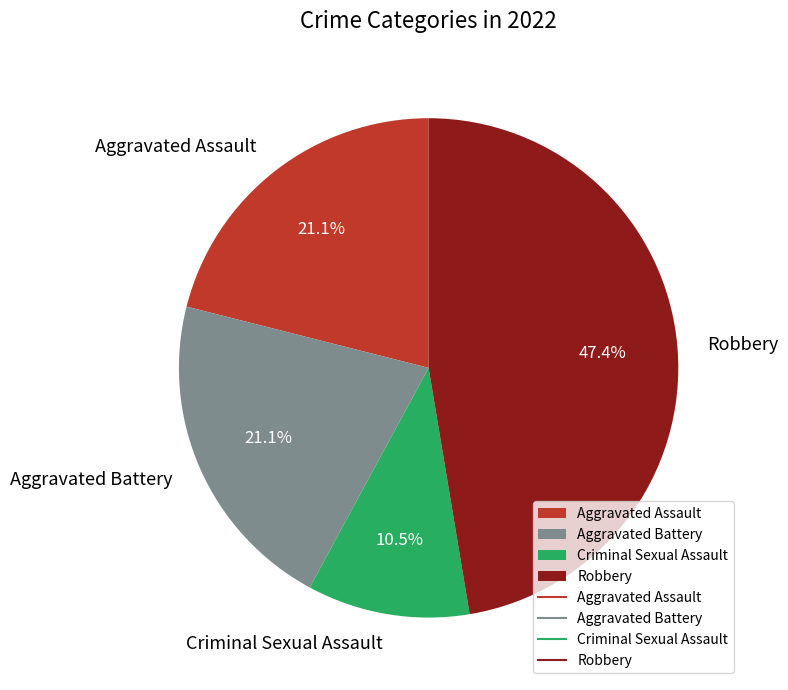

Between Aggravated Battery and Criminal Sexual Assault, which is larger?

Aggravated Battery